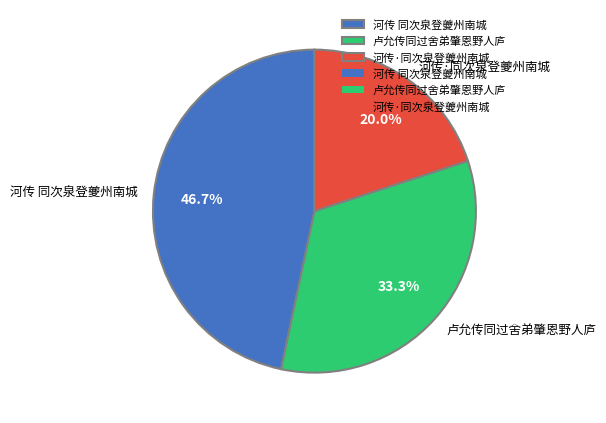

Between 河传 同次泉登夔州南城 and 河传·同次泉登夔州南城, which is larger?

河传 同次泉登夔州南城